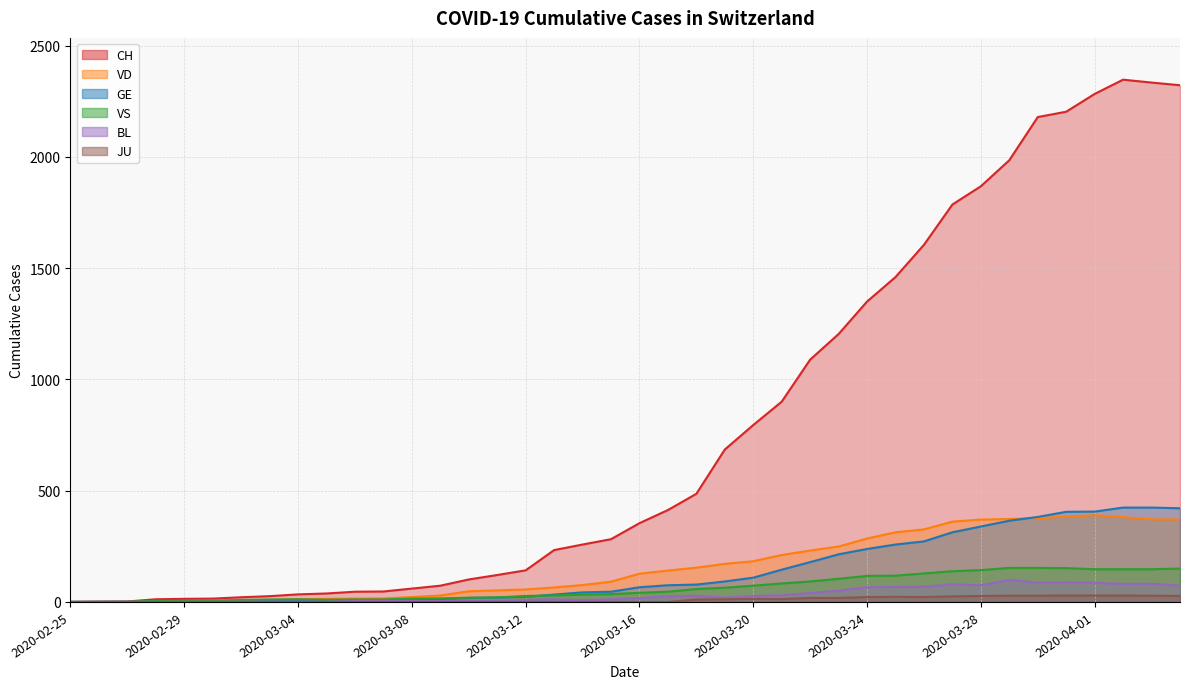

How many data points in VD are above 127?

19